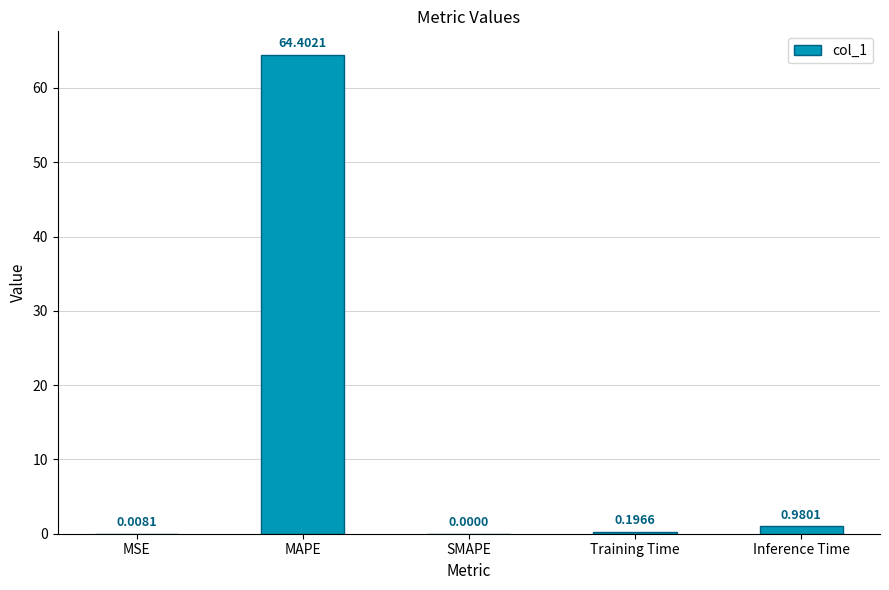

Are the bars horizontal?

No